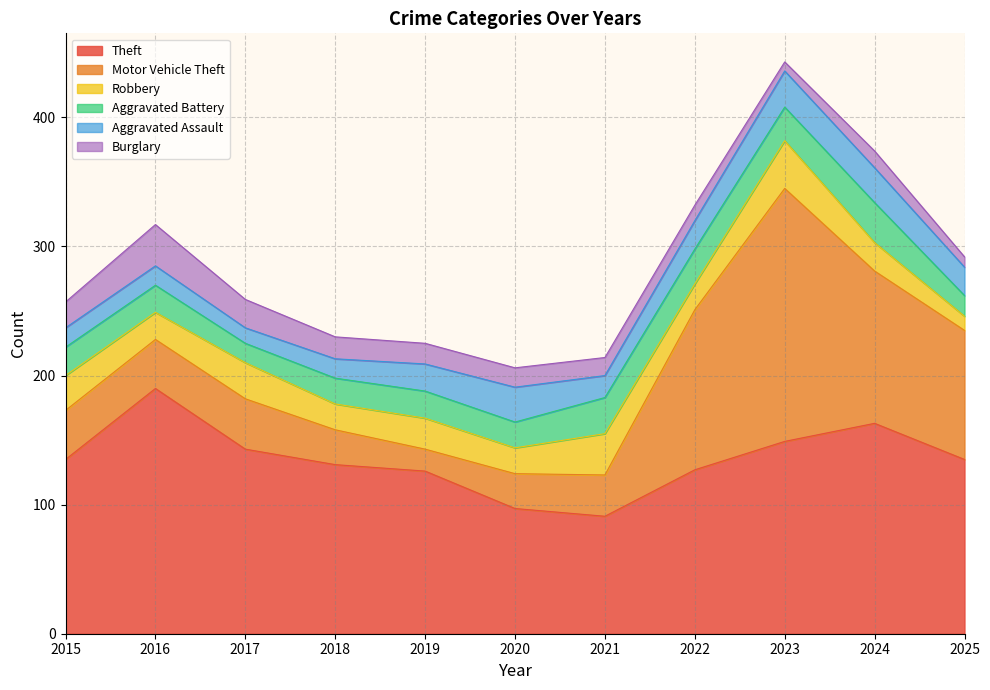

At which category does Burglary reach its first local valley?

2023